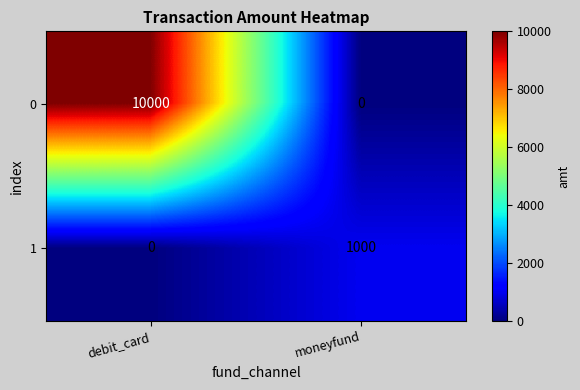

What is the sum of the 1 values at moneyfund and debit_card?

1000